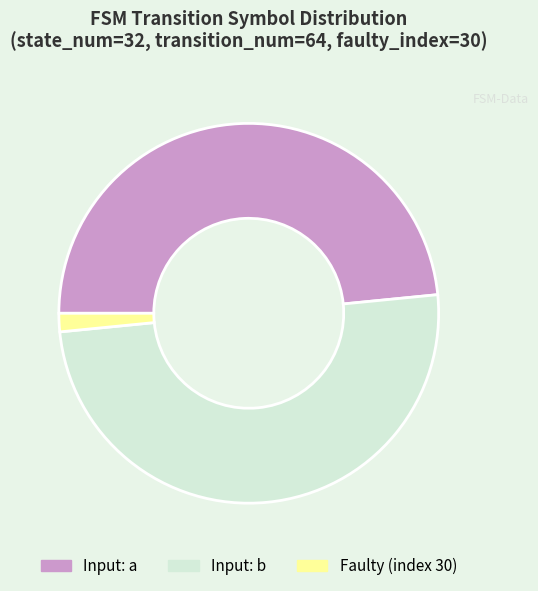

Count the number of slices in the pie.

3